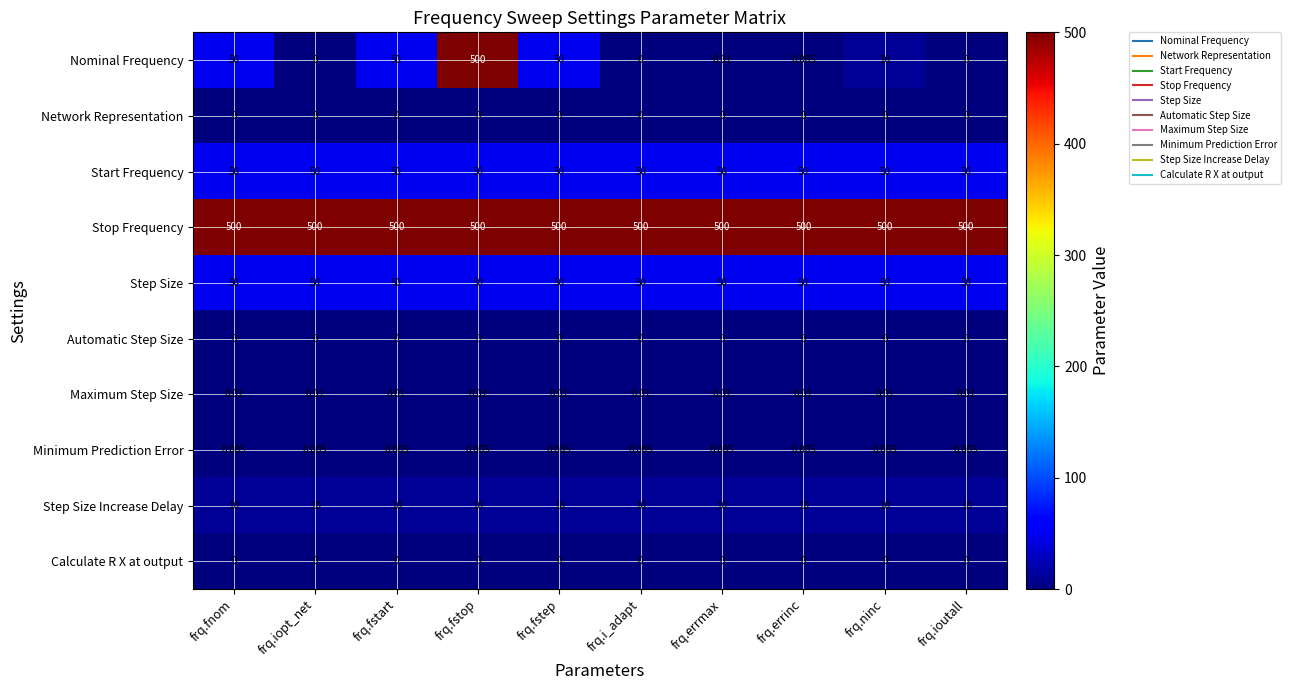

Which series has the largest total across all categories?

Stop Frequency